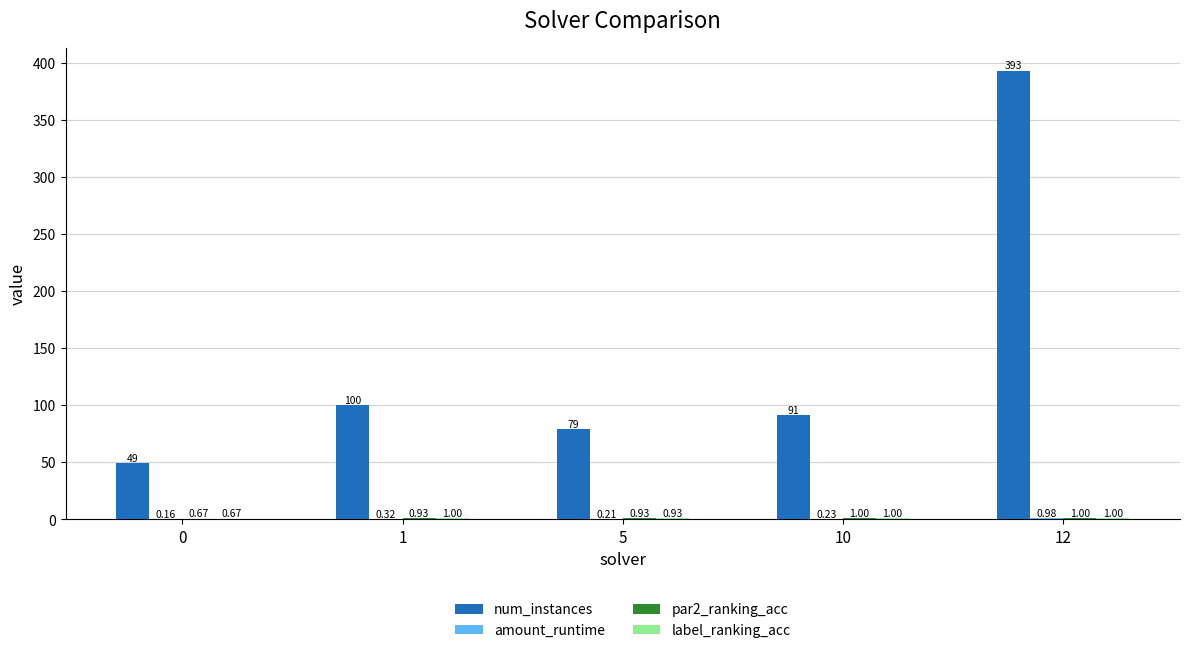

Which series has the widest spread of values?

num_instances